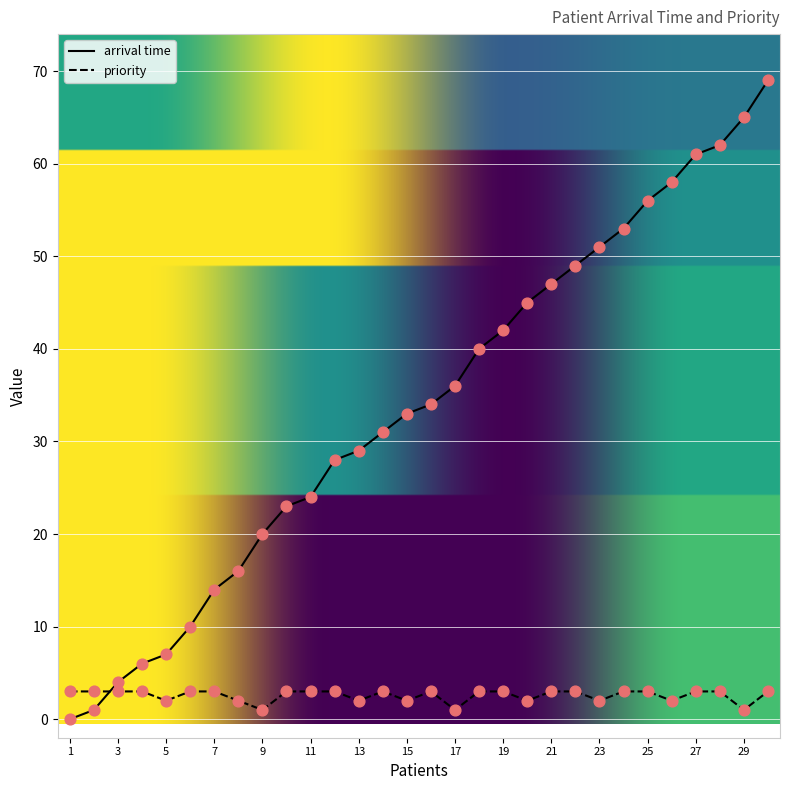

Which series has the largest total across all categories?

arrival time